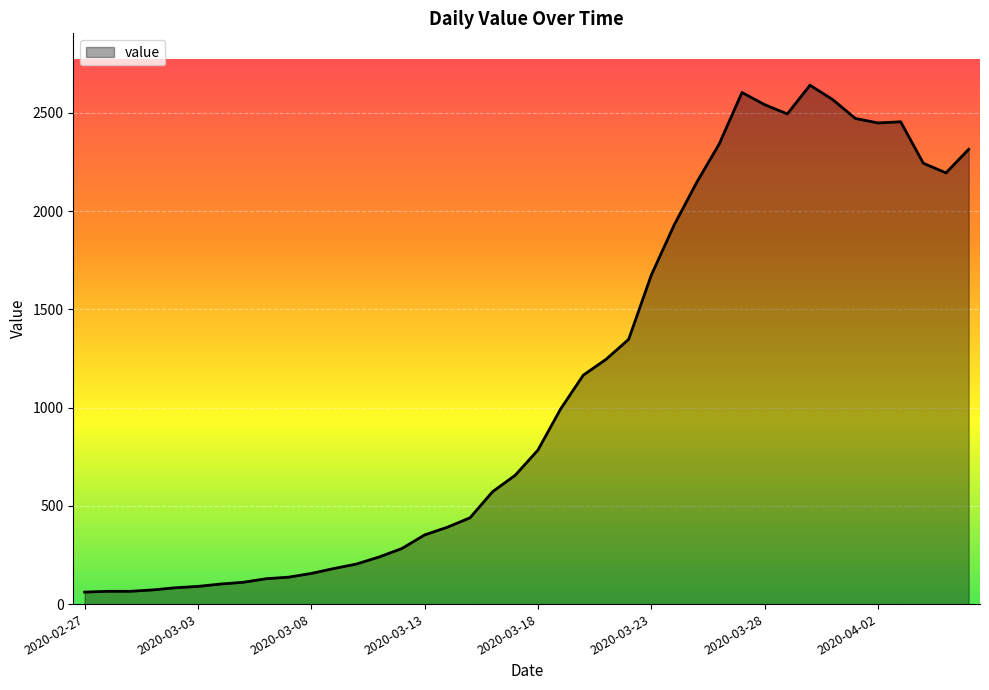

What is the difference between the maximum and minimum values?

2579